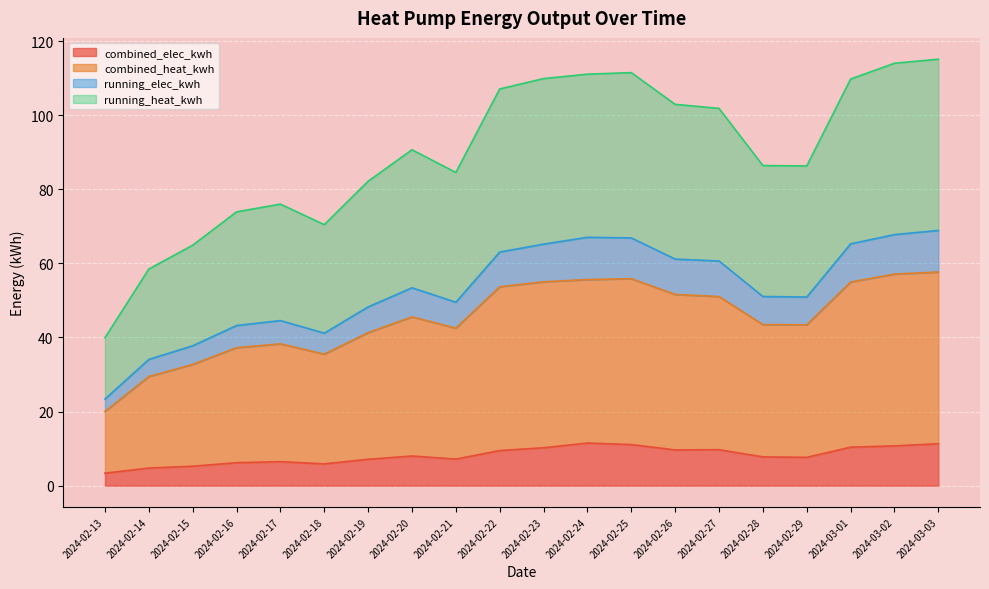

What is the value of the running_elec_kwh point at the 2nd from the left?

34.1